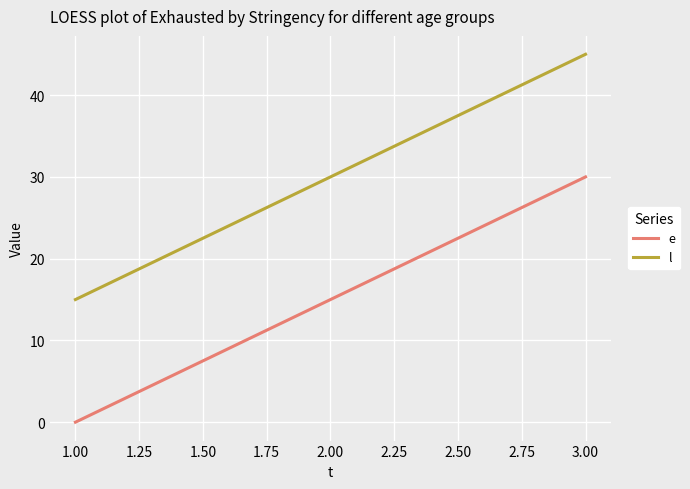

What is the spread (max minus min) of values at 3.00?

15